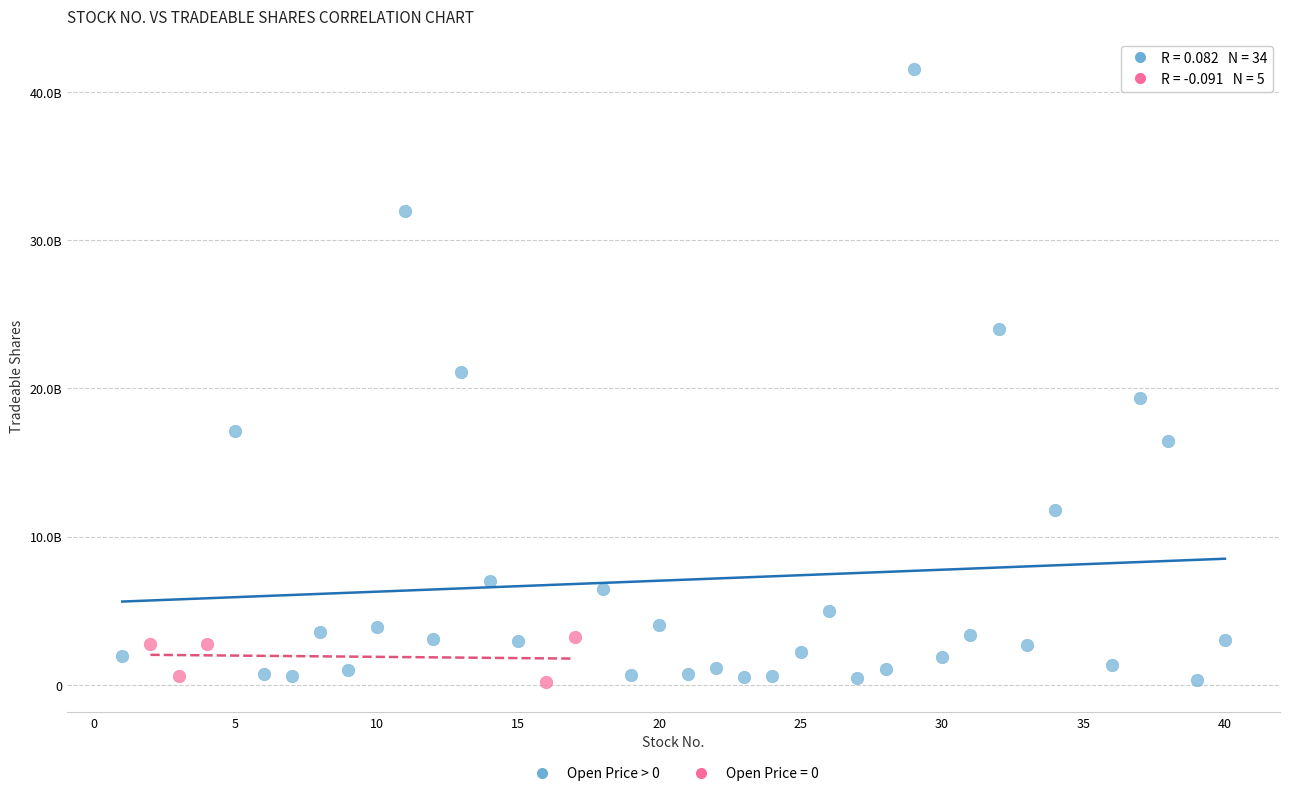

What are all the series names shown in the legend?

Open Price > 0, Open Price = 0